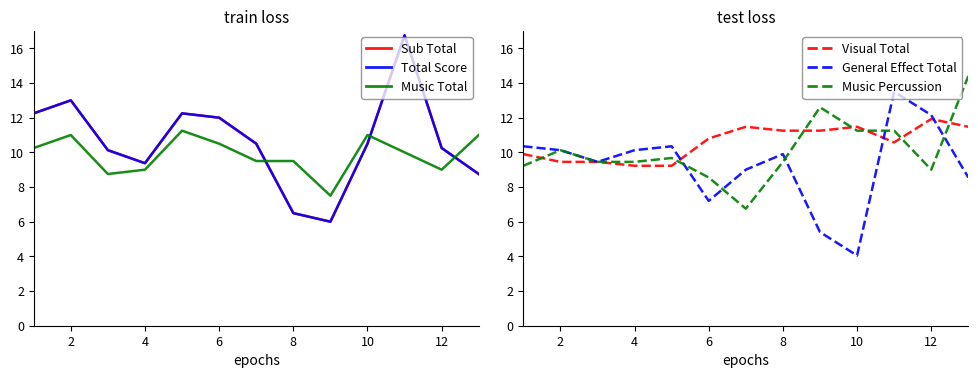

At which label does Visual Total first exceed 10?

6